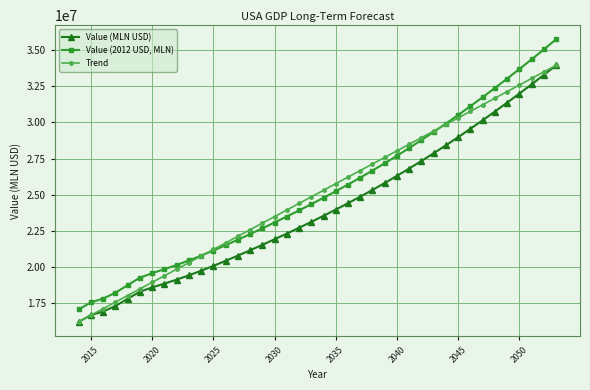

Which series has the widest spread of values?

Value (2012 USD, MLN)